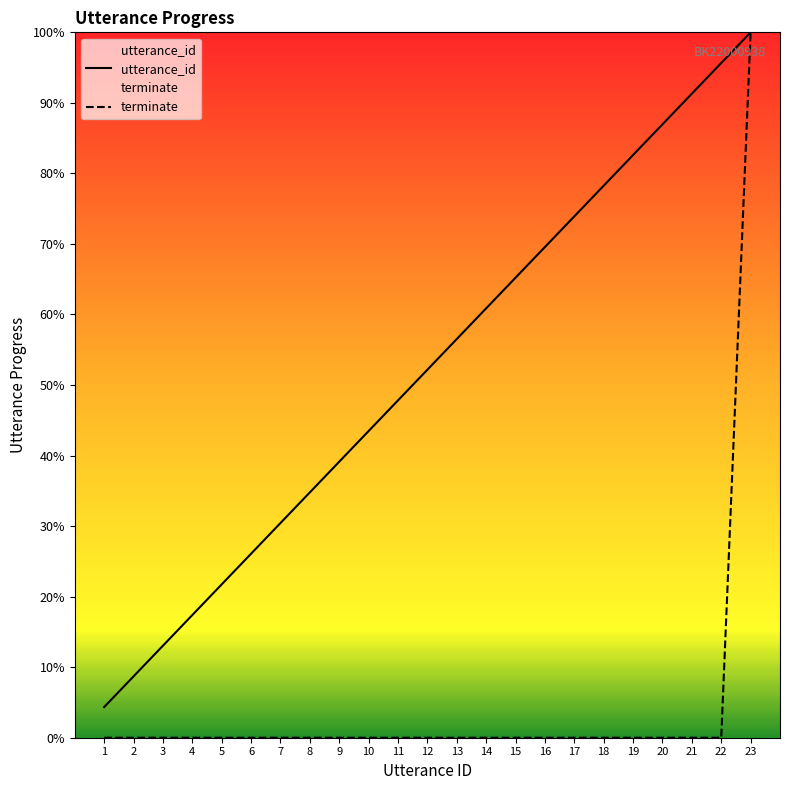

Is it true that utterance_id equals 69.6 at 16?

True